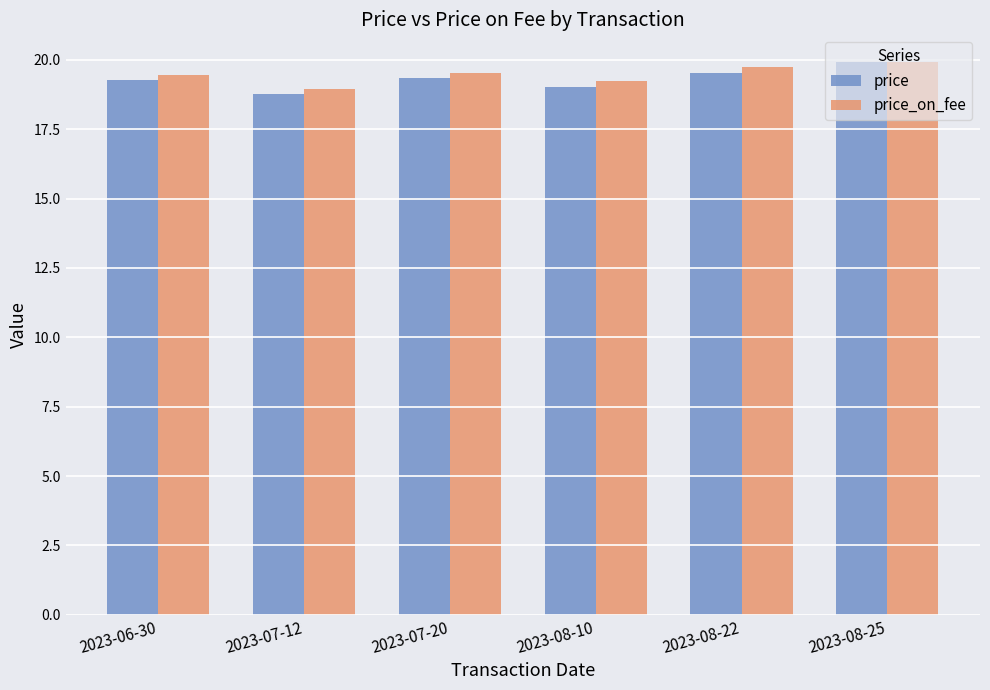

What is the average value of the price_on_fee series?

19.5